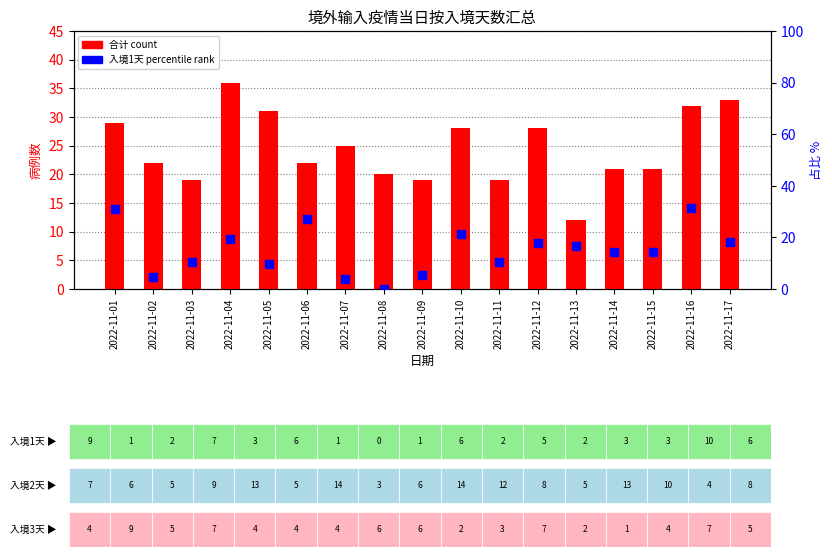

At which category is the sum across all series the highest?

2022-11-16